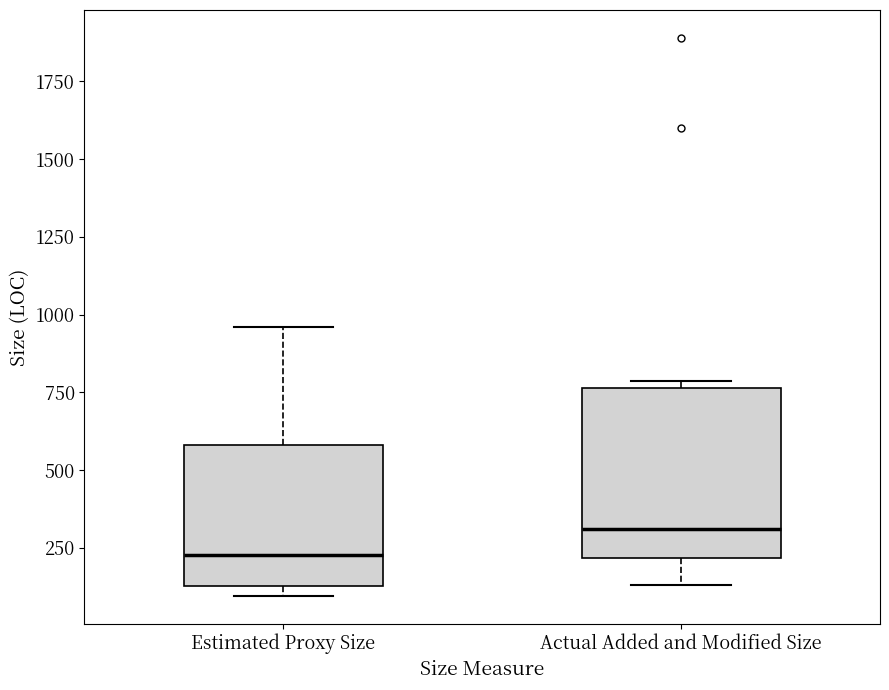

Which box is the tallest, from its lower edge to its upper edge?

Actual Added and Modified Size